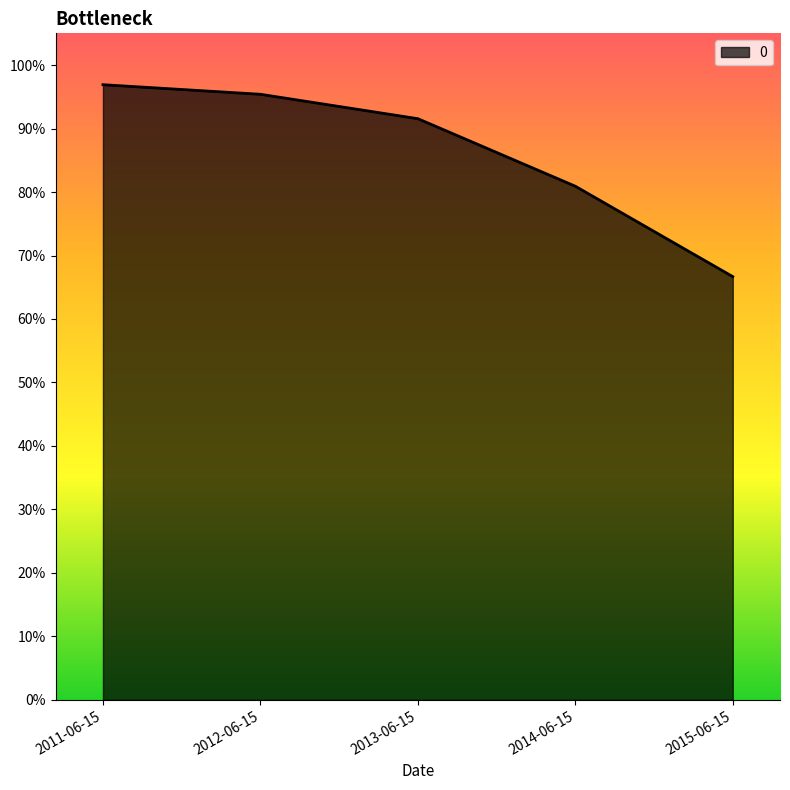

Rank the categories by value from lowest to highest.

2015-06-15, 2014-06-15, 2013-06-15, 2012-06-15, 2011-06-15